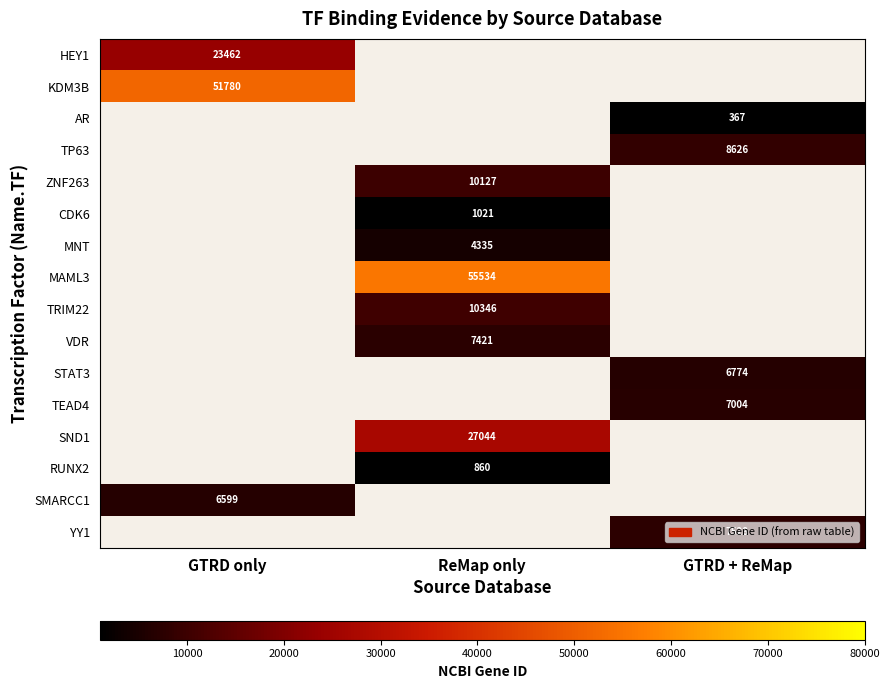

Which label corresponds to the smallest value in the chart?

GTRD + ReMap